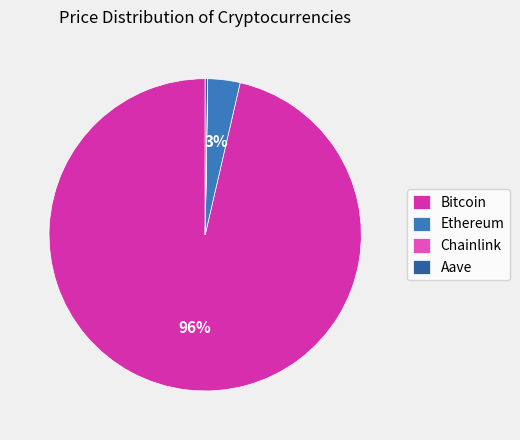

Which category has the biggest portion of the pie?

Bitcoin